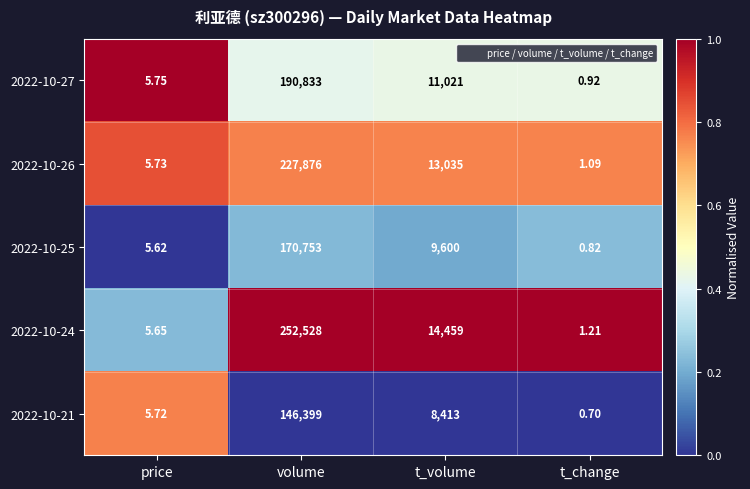

Rank the categories by 2022-10-21 value from lowest to highest.

t_change, price, t_volume, volume